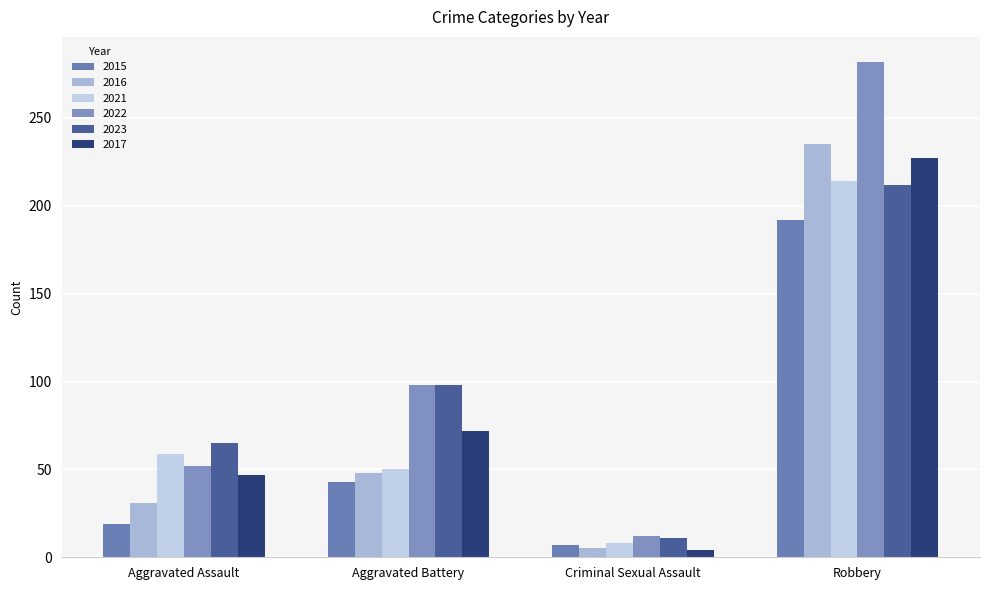

List the labels in order of 2023 value, largest first.

Robbery, Aggravated Battery, Aggravated Assault, Criminal Sexual Assault